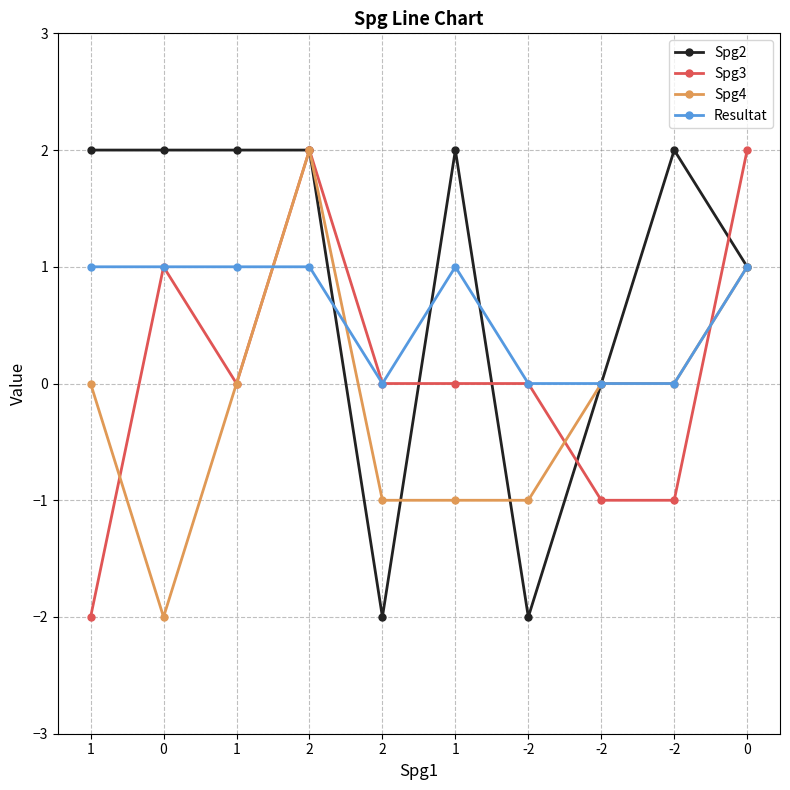

Which category has the lowest value across all series?

2